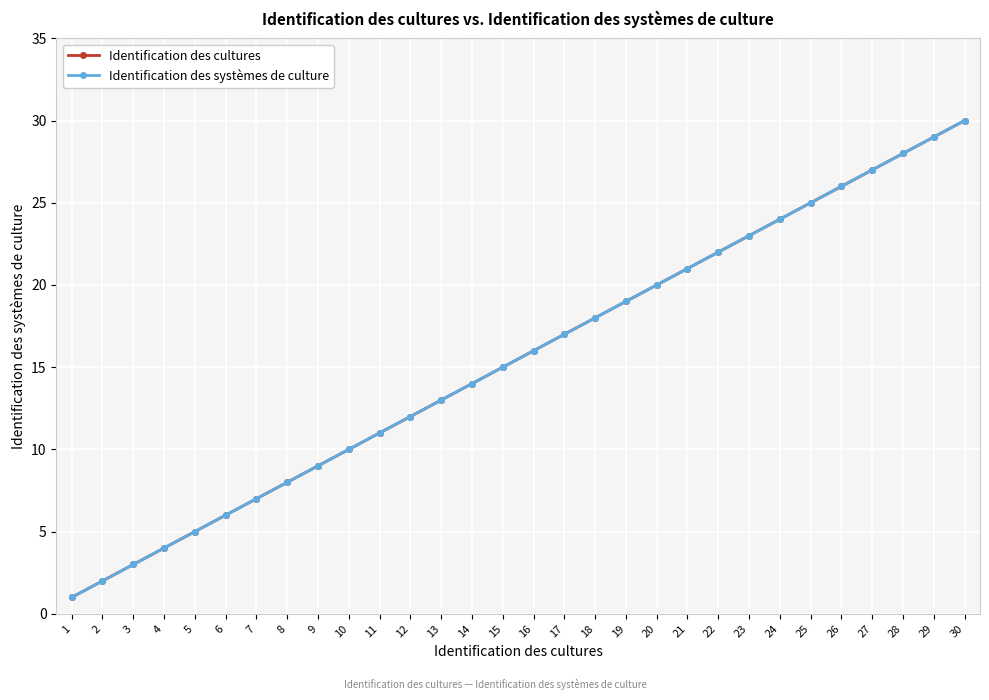

Does the chart have visible grid lines?

Yes